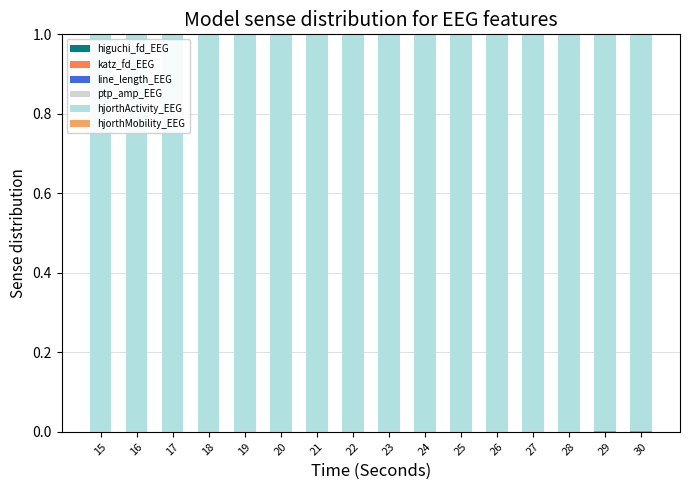

True or false: hjorthActivity_EEG has a value of 1.7 at 21.

False